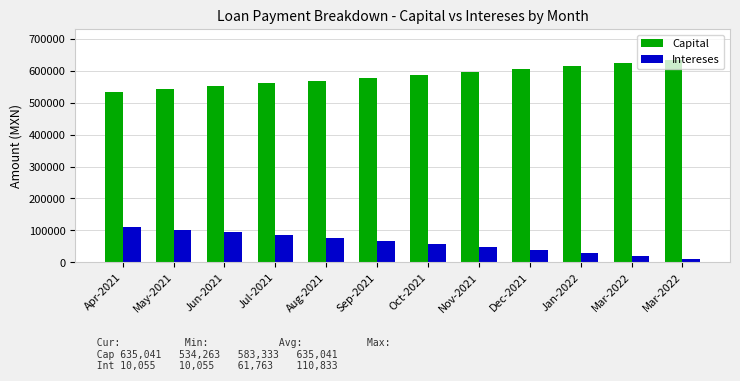

What is the smallest value displayed?

10054.8